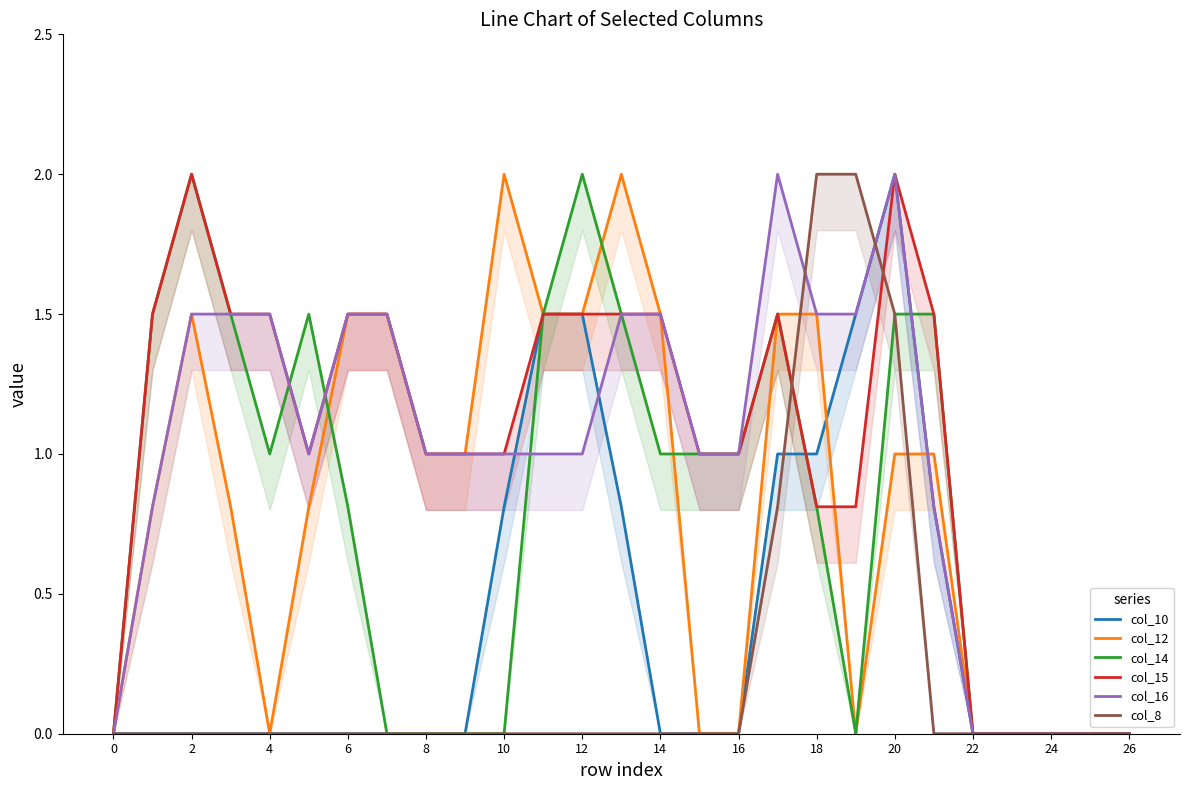

Reading left to right, what are all the values shown in this chart?

col_10: 0.0	0.0	0.0	0.0	0.0	0.0	0.0	0.0	0.0	0.0	0.8	1.5	1.5	0.8	0.0	0.0	0.0	1.0	1.0	1.5	2.0	0.8	0.0	0.0	0.0	0.0	0.0
col_12: 0.0	0.8	1.5	0.8	0.0	0.8	1.5	1.5	1.0	1.0	2.0	1.5	1.5	2.0	1.5	0.0	0.0	1.5	1.5	0.0	1.0	1.0	0.0	0.0	0.0	0.0	0.0
col_14: 0.0	1.5	2.0	1.5	1.0	1.5	0.8	0.0	0.0	0.0	0.0	1.5	2.0	1.5	1.0	1.0	1.0	1.5	0.8	0.0	1.5	1.5	0.0	0.0	0.0	0.0	0.0
col_15: 0.0	1.5	2.0	1.5	1.5	1.0	1.5	1.5	1.0	1.0	1.0	1.5	1.5	1.5	1.5	1.0	1.0	1.5	0.8	0.8	2.0	1.5	0.0	0.0	0.0	0.0	0.0
col_16: 0.0	0.8	1.5	1.5	1.5	1.0	1.5	1.5	1.0	1.0	1.0	1.0	1.0	1.5	1.5	1.0	1.0	2.0	1.5	1.5	2.0	0.8	0.0	0.0	0.0	0.0	0.0
col_8: 0.0	0.0	0.0	0.0	0.0	0.0	0.0	0.0	0.0	0.0	0.0	0.0	0.0	0.0	0.0	0.0	0.0	0.8	2.0	2.0	1.5	0.0	0.0	0.0	0.0	0.0	0.0